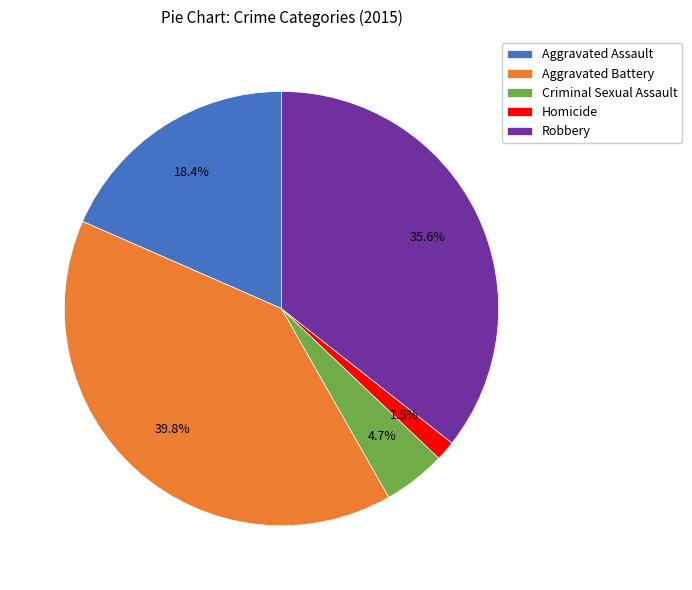

To the nearest percent, what is the combined percentage of Robbery and Homicide?

37%